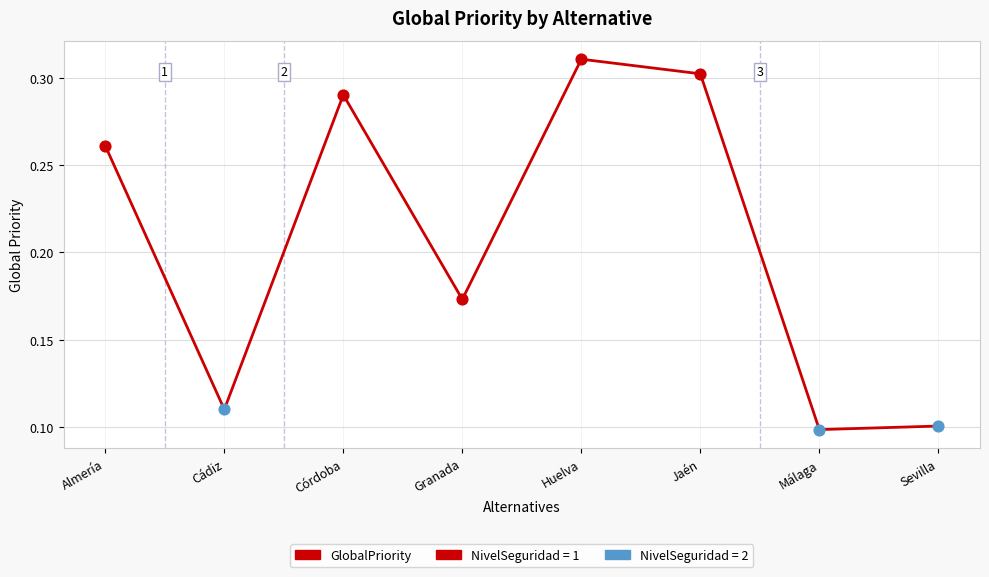

What is the change in value from Huelva to Sevilla?

-0.2